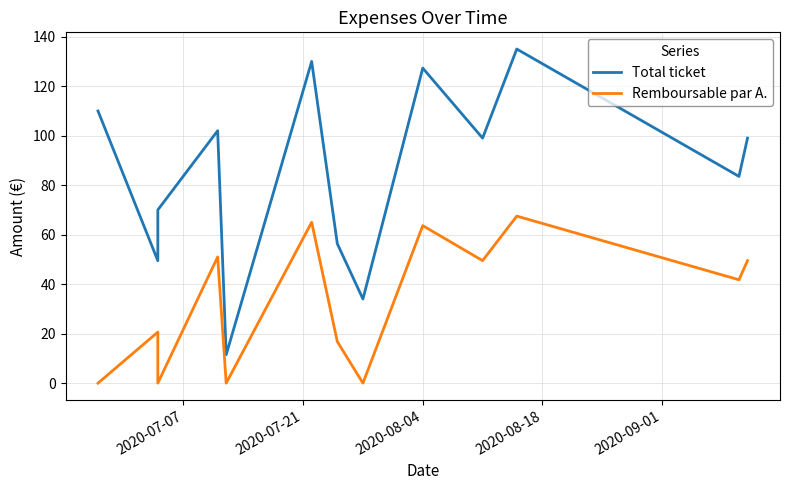

What is the maximum value for Total ticket?

135.0